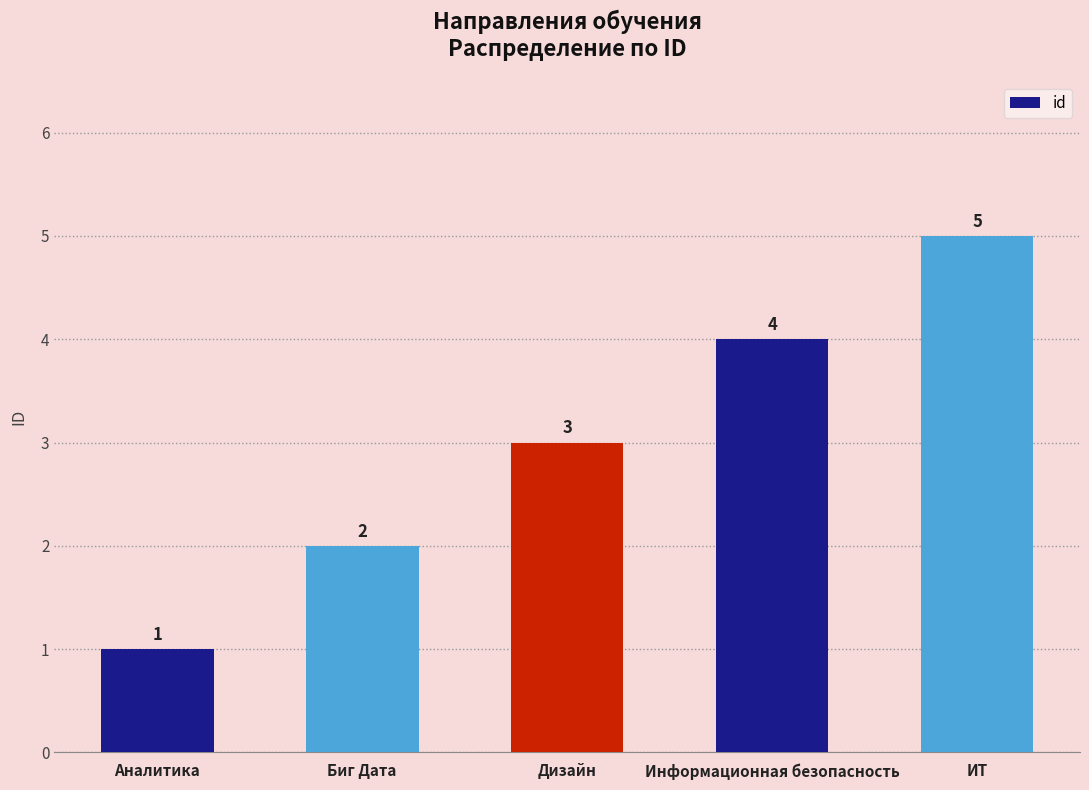

What is the label of the 3rd bar from the right?

Дизайн